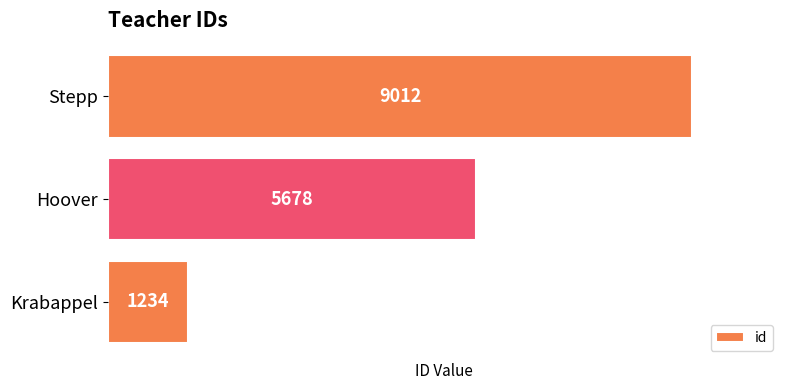

Reading bottom to top, list all the values displayed in this chart.

1234	5678	9012